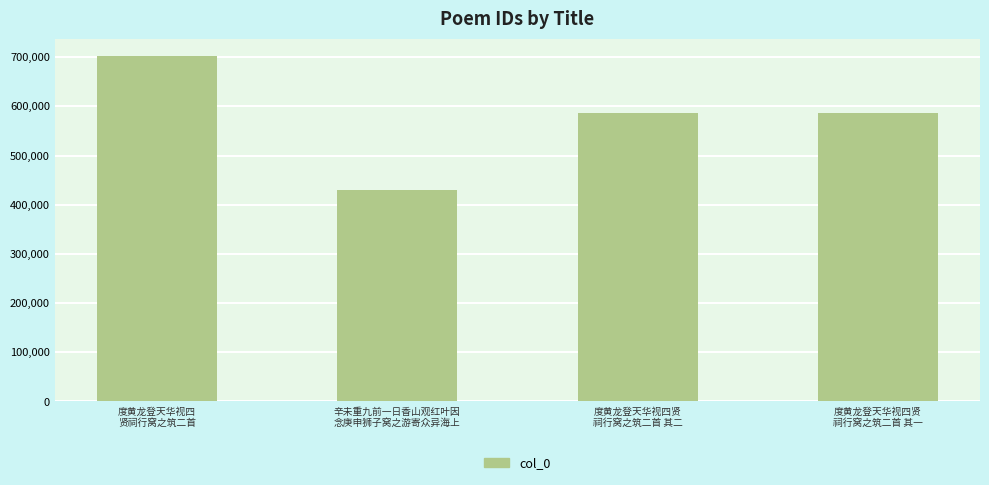

What is the difference between the maximum and minimum values?

272167